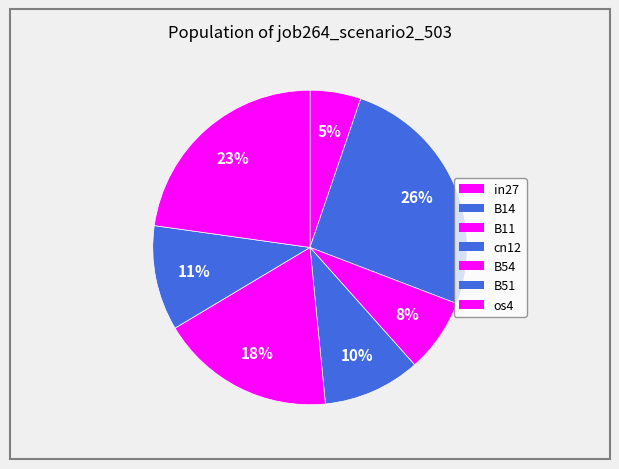

Count the number of slices in the pie.

7